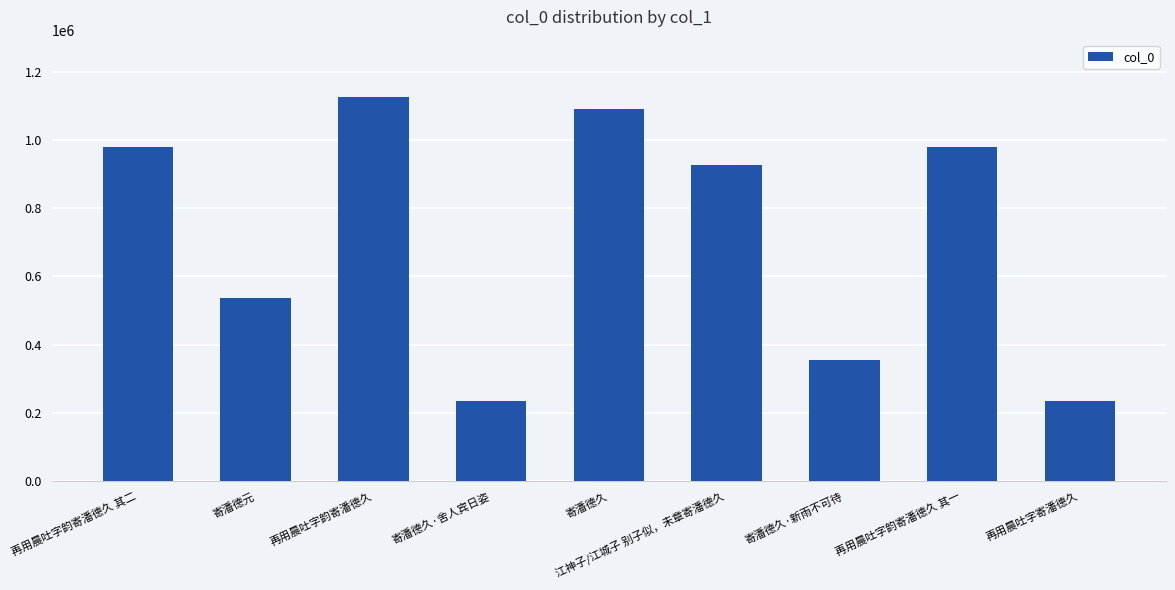

How many bars are there in total?

9